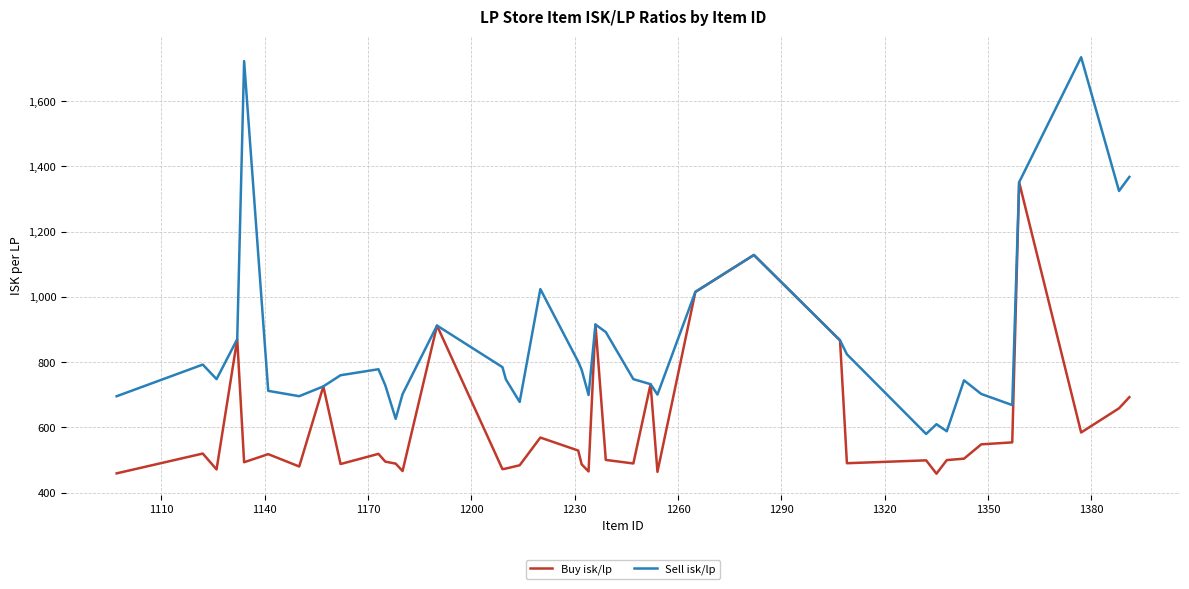

Rank the series by their average value, from highest to lowest.

Sell isk/lp, Buy isk/lp